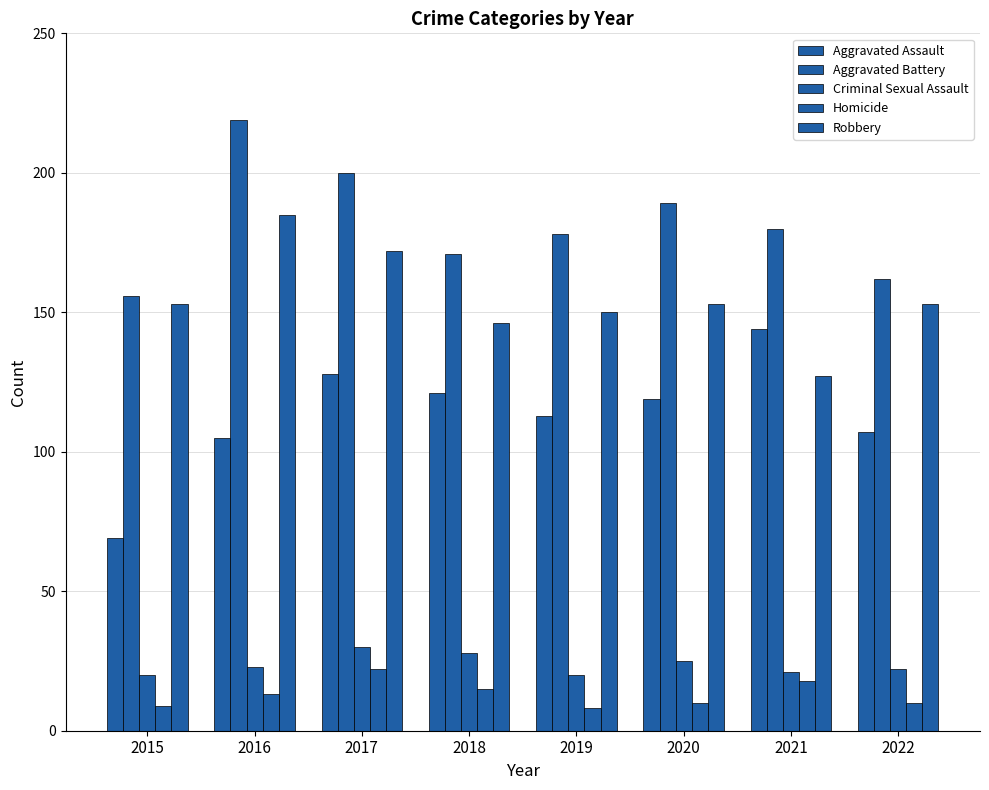

Which series has the largest range (max minus min)?

Aggravated Assault